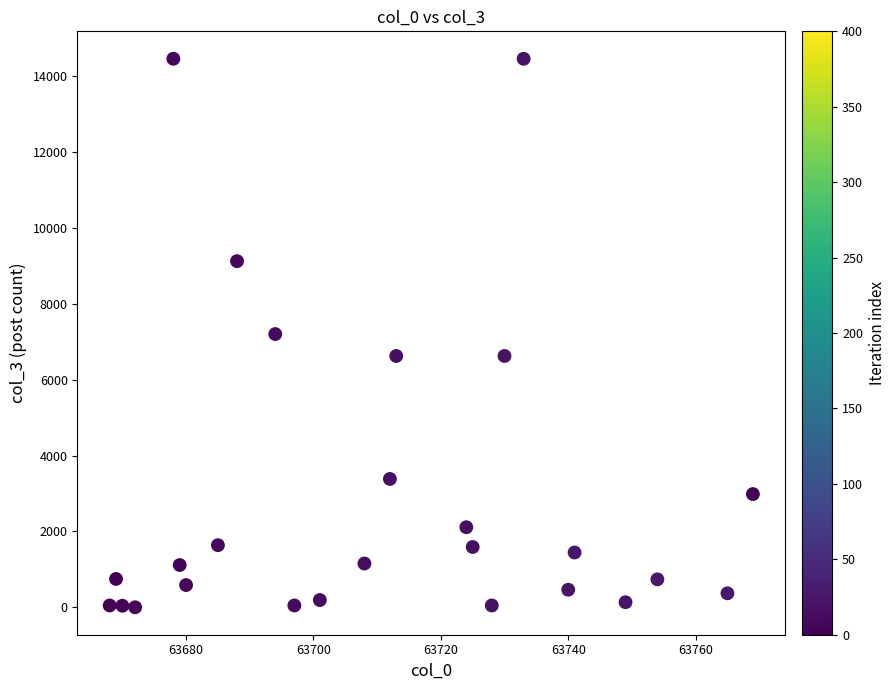

What is the range of Y values (max minus min)?

14456